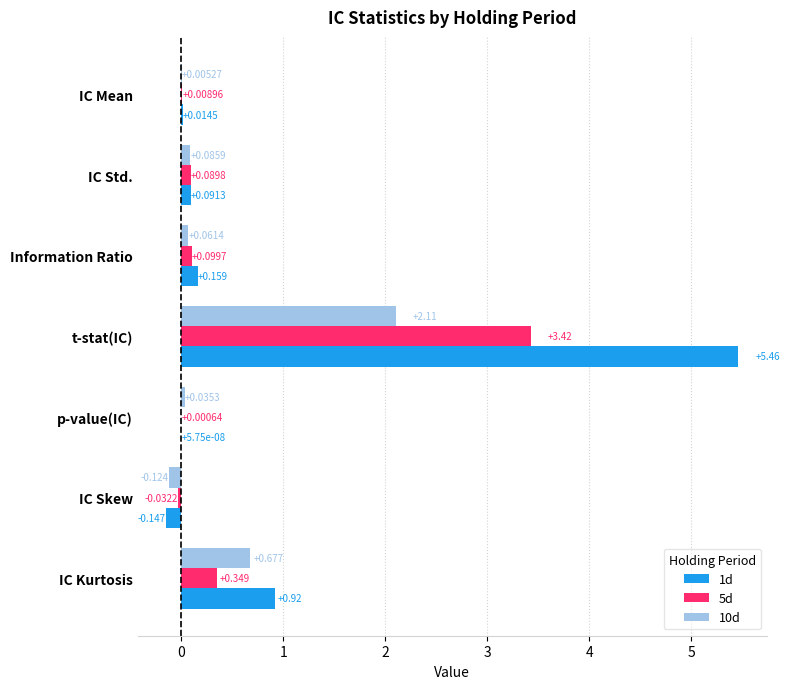

At which label does 5d reach its peak?

t-stat(IC)